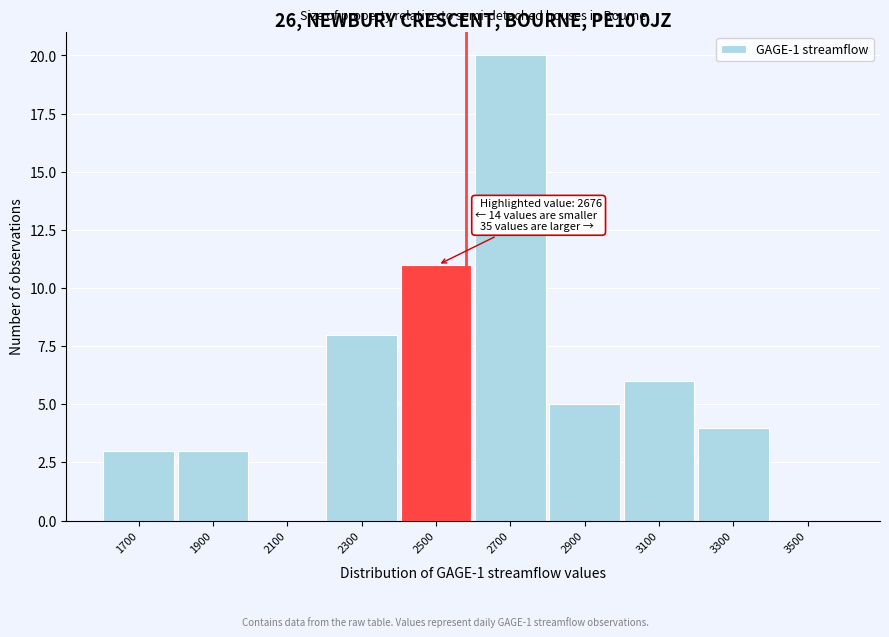

Reading left to right, what are all the values shown in this chart?

1700=3	1900=3	2100=0	2300=8	2500=11	2700=20	2900=5	3100=6	3300=4	3500=0